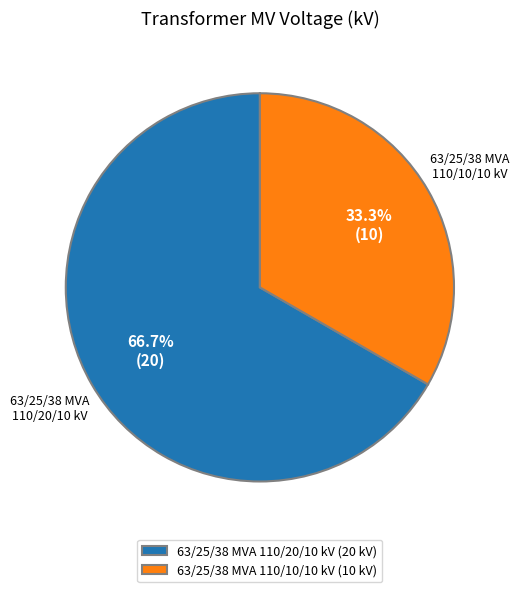

To the nearest percent, what portion does 63/25/38 MVA 110/10/10 kV represent?

33%